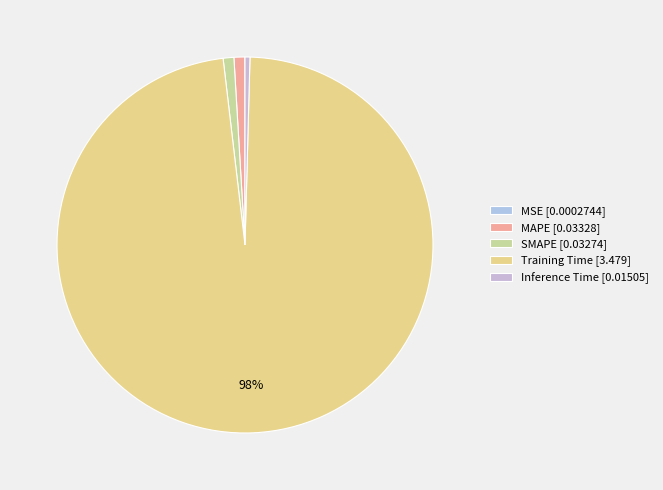

What is the largest slice in the pie chart?

Training Time